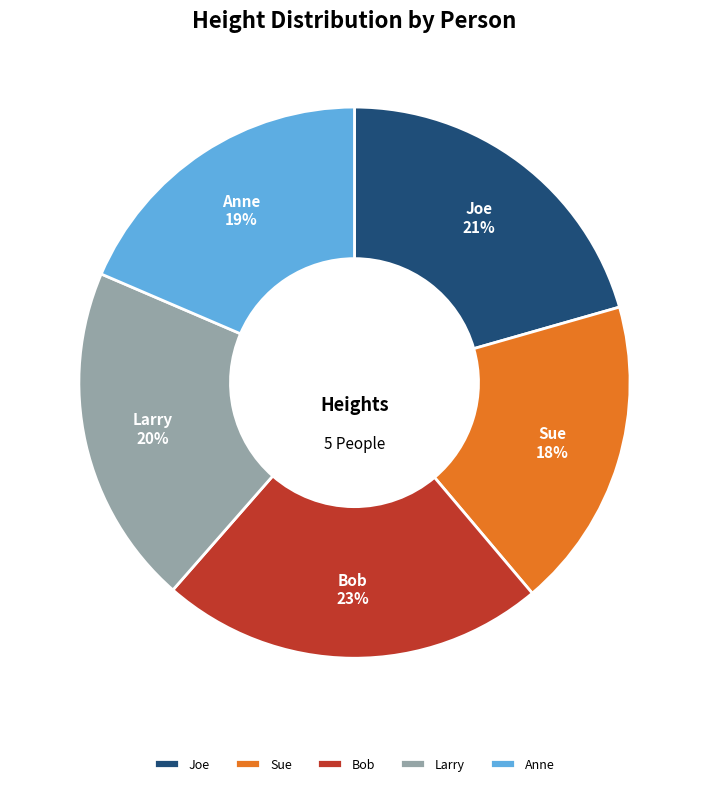

Combined, do Bob and Larry account for over 50%?

No